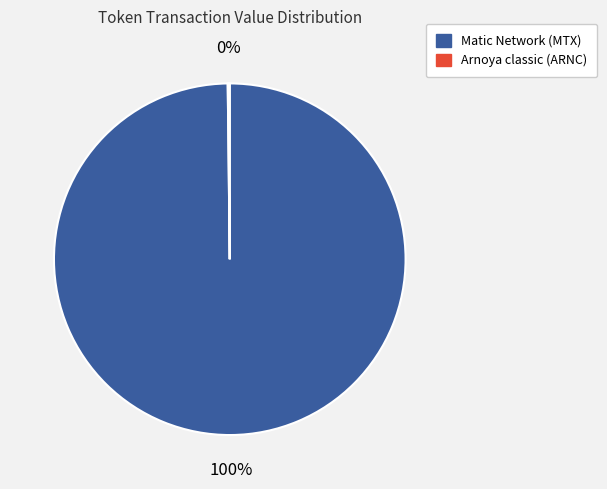

To the nearest percent, what is the average slice percentage?

50%